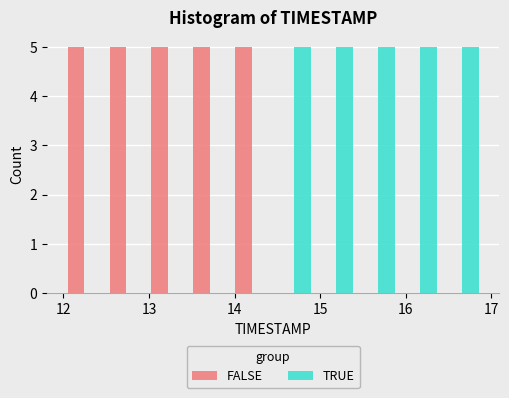

Reading left to right, transcribe this chart: for each range on the x-axis, give the height of each series' bar. Neither the bar edges nor the heights are printed on the chart, so give them approximately, as read against the axes.

12.00 to 12.49: FALSE=5	TRUE=0
12.49 to 12.98: FALSE=5	TRUE=0
12.98 to 13.47: FALSE=5	TRUE=0
13.47 to 13.96: FALSE=5	TRUE=0
13.96 to 14.45: FALSE=5	TRUE=0
14.45 to 14.94: FALSE=0	TRUE=5
14.94 to 15.43: FALSE=0	TRUE=5
15.43 to 15.92: FALSE=0	TRUE=5
15.92 to 16.41: FALSE=0	TRUE=5
16.41 to 16.90: FALSE=0	TRUE=5